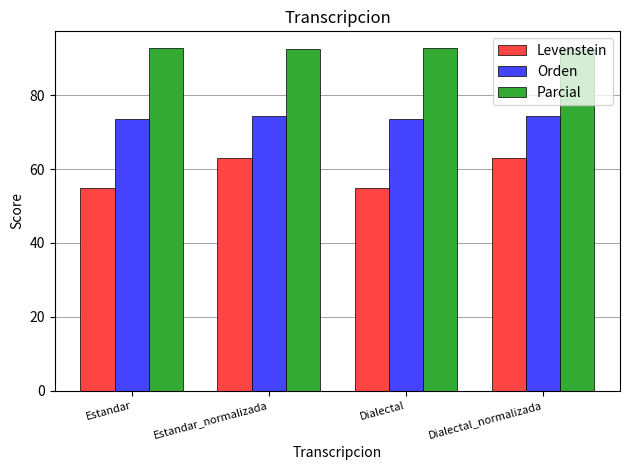

What is the total value across all series at Estandar?

221.3